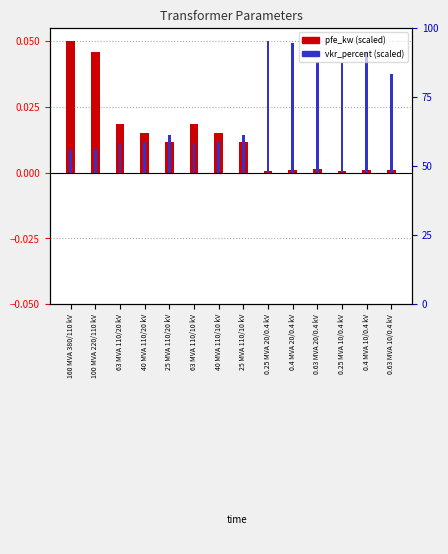

How many data points does each series have?

14